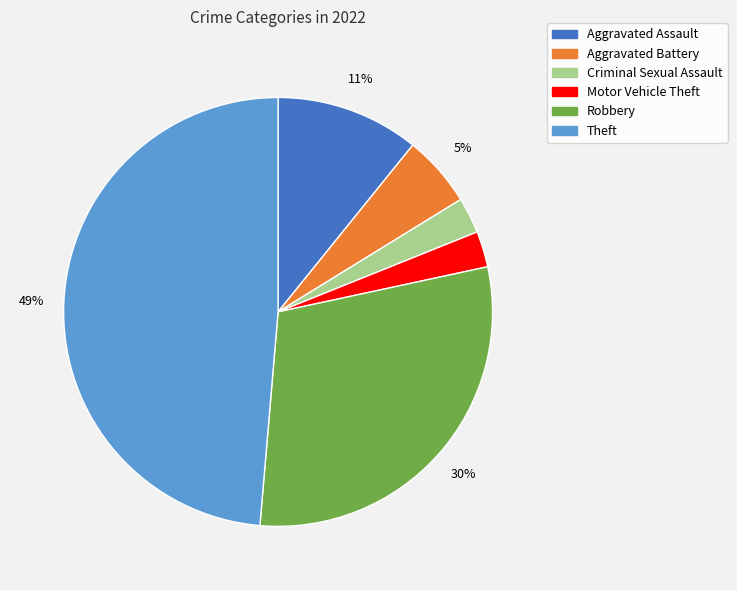

Which has a higher value, Robbery or Aggravated Battery?

Robbery